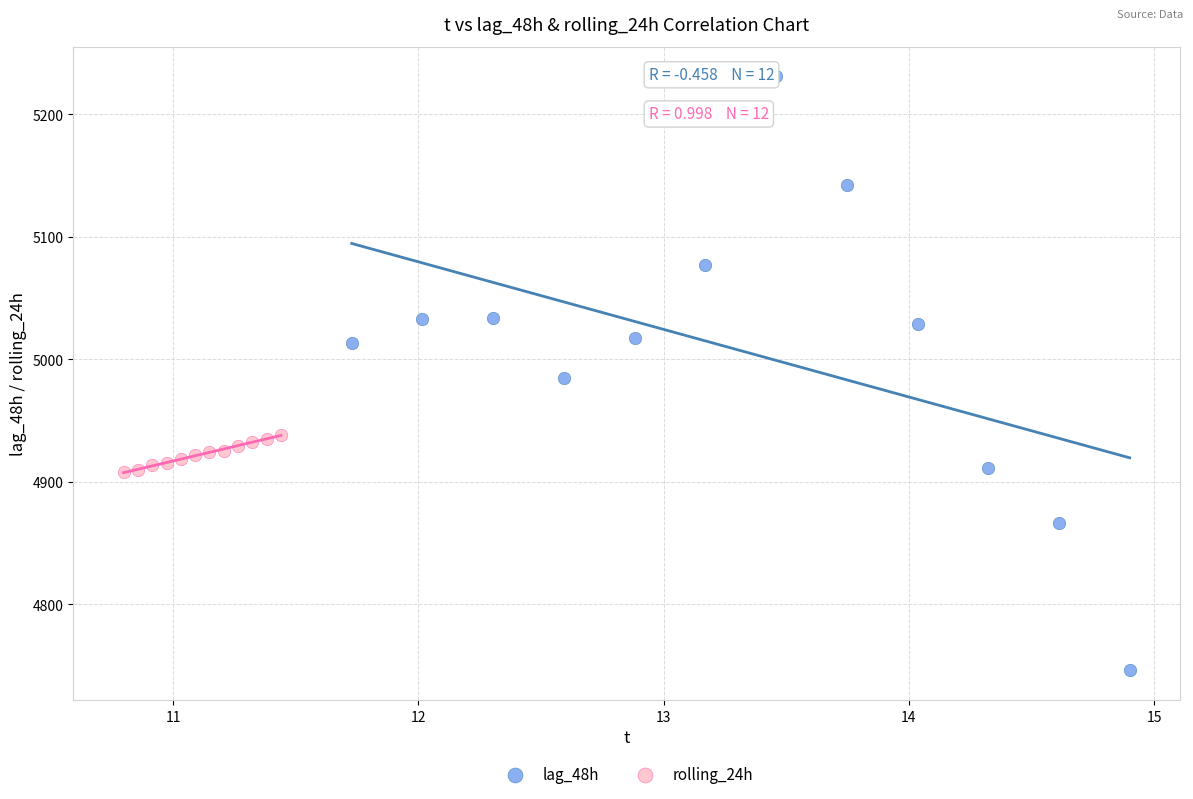

Which series contains the highest Y value?

lag_48h